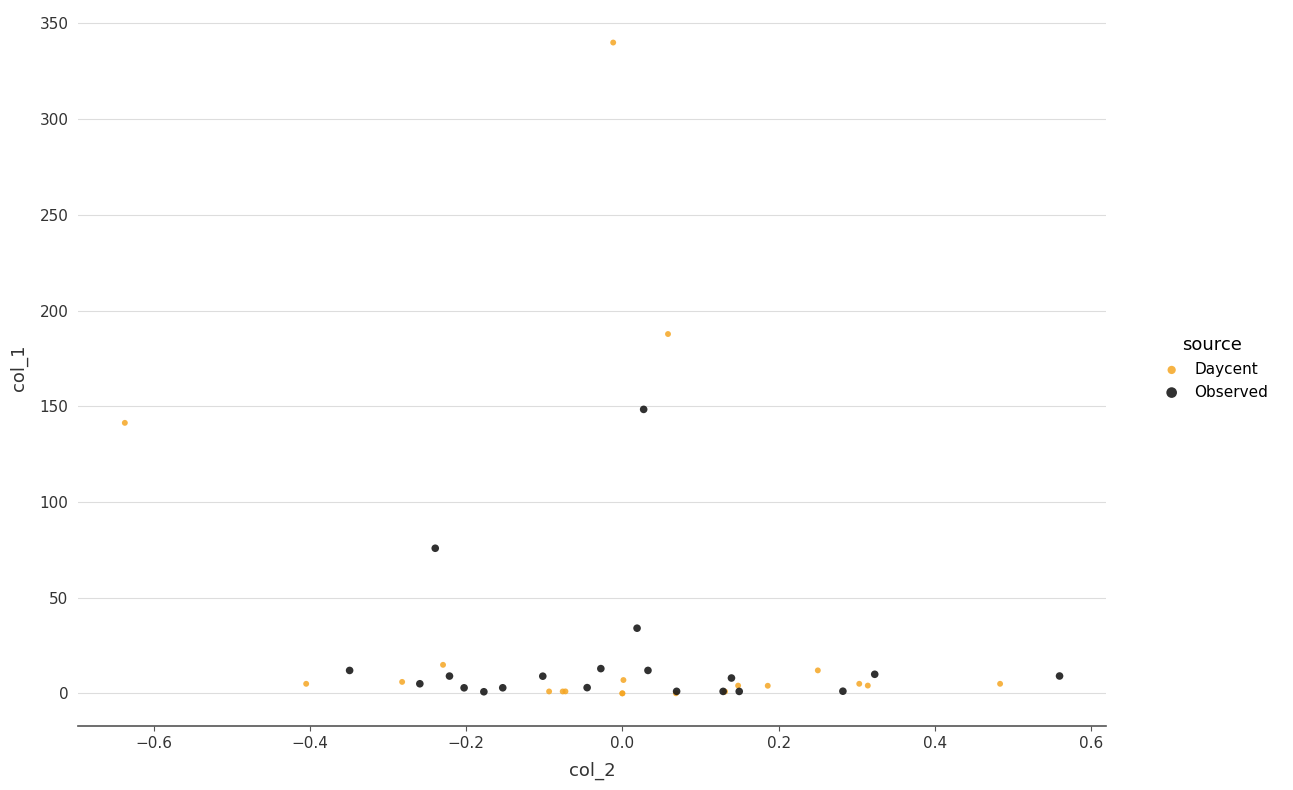

Which series has the largest Y range (max minus min)?

Daycent